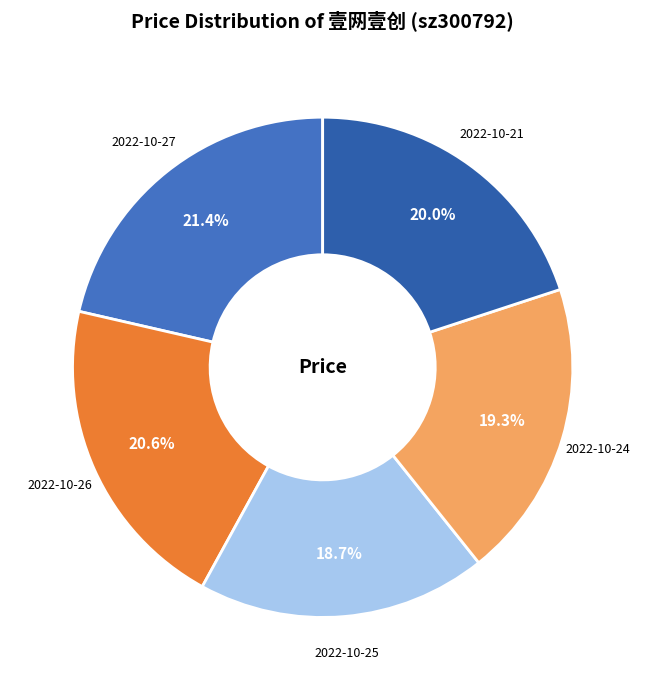

True or false: 2022-10-24 accounts for 19% of the total.

True